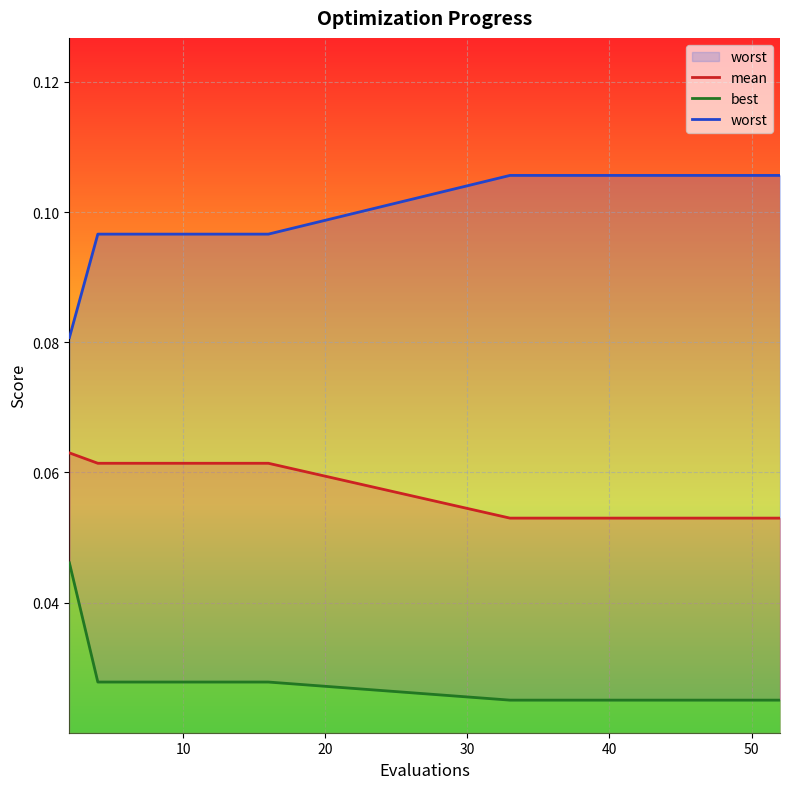

Reading left to right, list all the values displayed in this chart.

mean: 0.1	0.1	0.1	0.1	0.1	0.1	0.1	0.1	0.1	0.1	0.1	0.1	0.1	0.1	0.1	0.1	0.1	0.1	0.1
best: 0.0	0.0	0.0	0.0	0.0	0.0	0.0	0.0	0.0	0.0	0.0	0.0	0.0	0.0	0.0	0.0	0.0	0.0	0.0
worst: 0.1	0.1	0.1	0.1	0.1	0.1	0.1	0.1	0.1	0.1	0.1	0.1	0.1	0.1	0.1	0.1	0.1	0.1	0.1